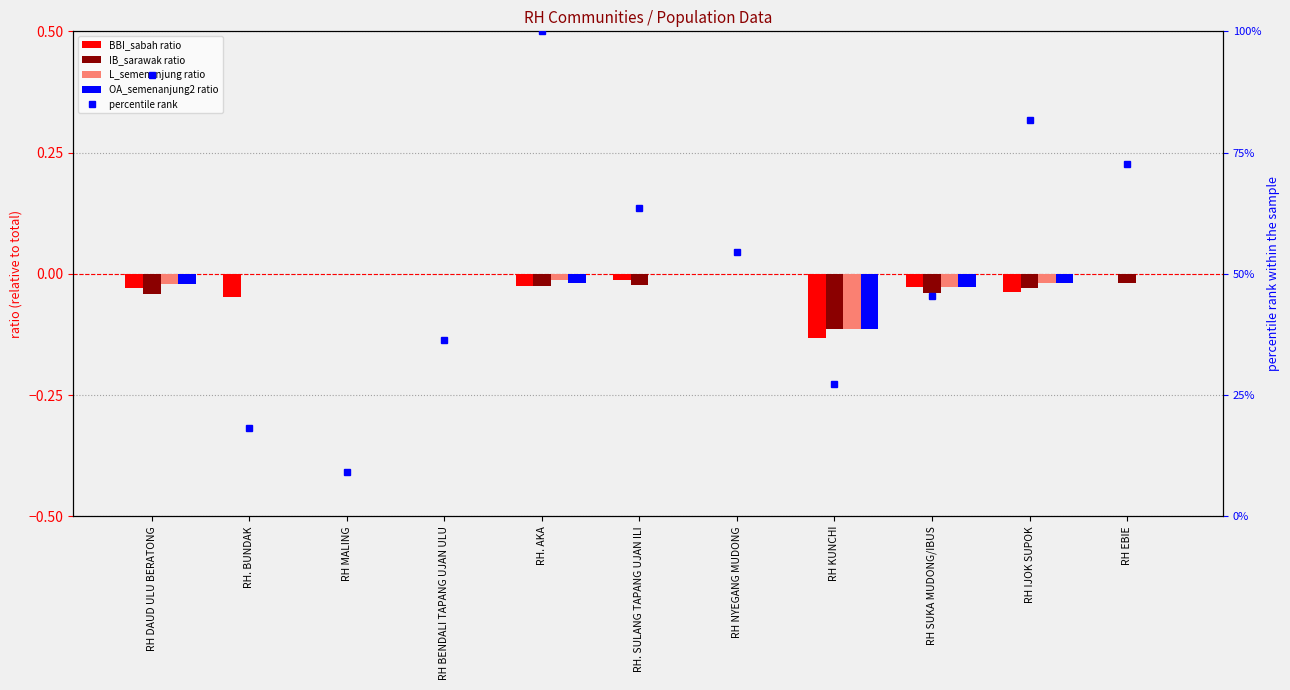

Which series changed the most between RH MALING and RH EBIE?

percentile rank